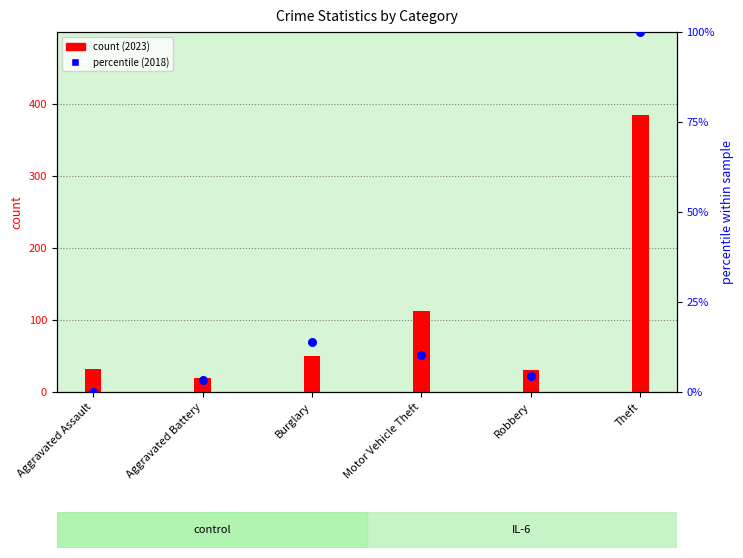

What are all the series names shown in the legend?

count (2023), percentile (2018)